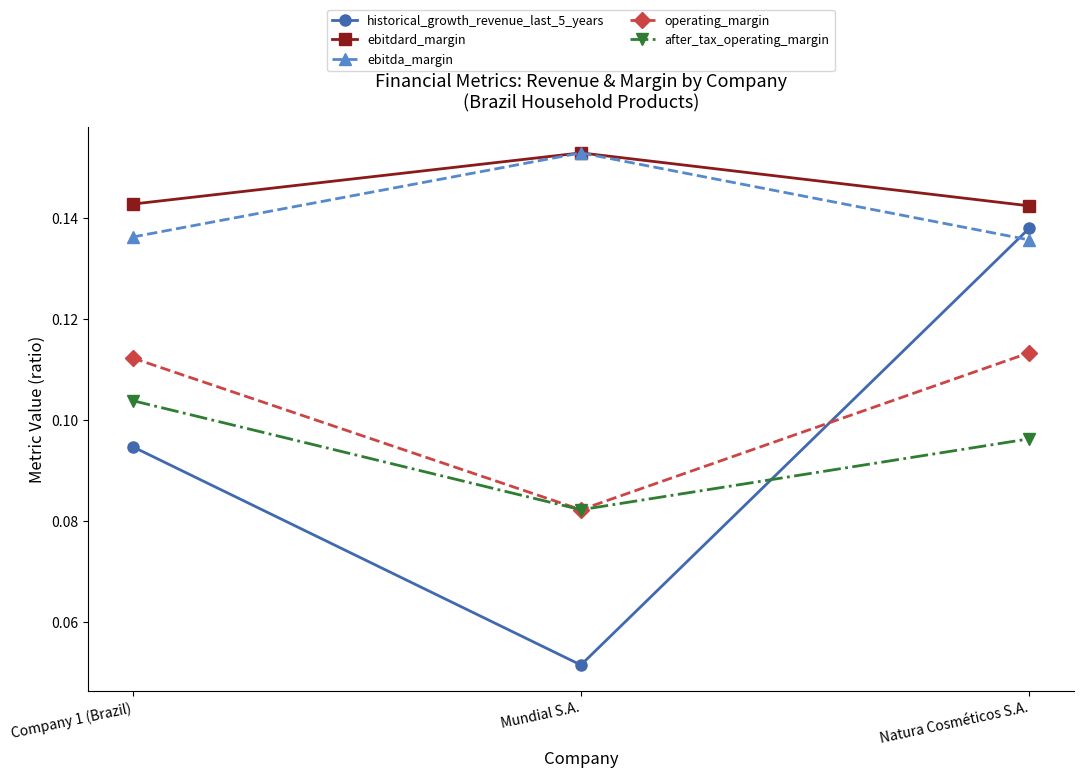

At which category does the chart reach its minimum across all series?

Mundial S.A.